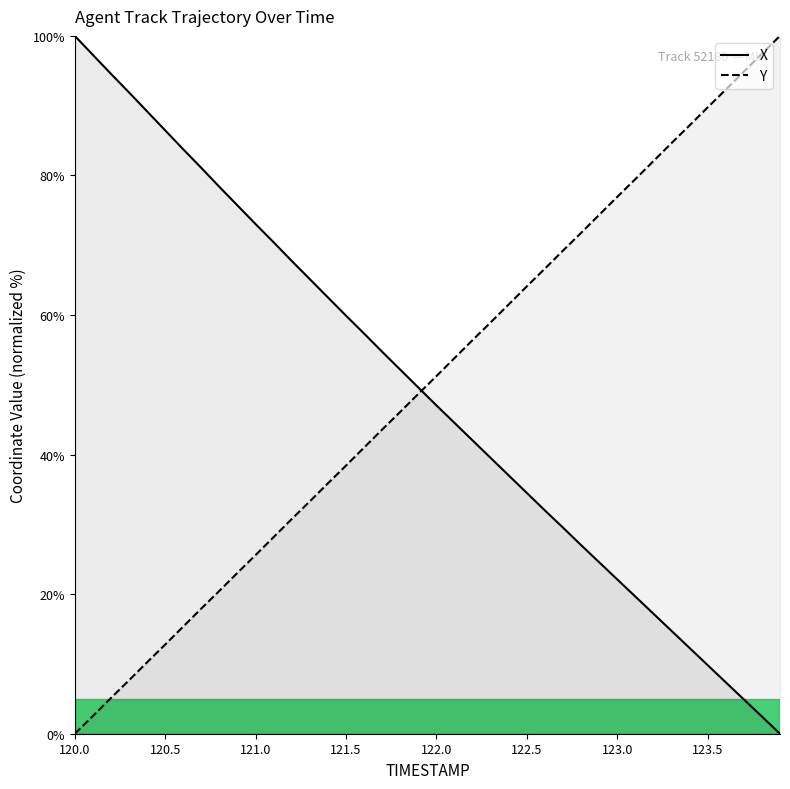

What is the total value across all series at 123.5?

99.6